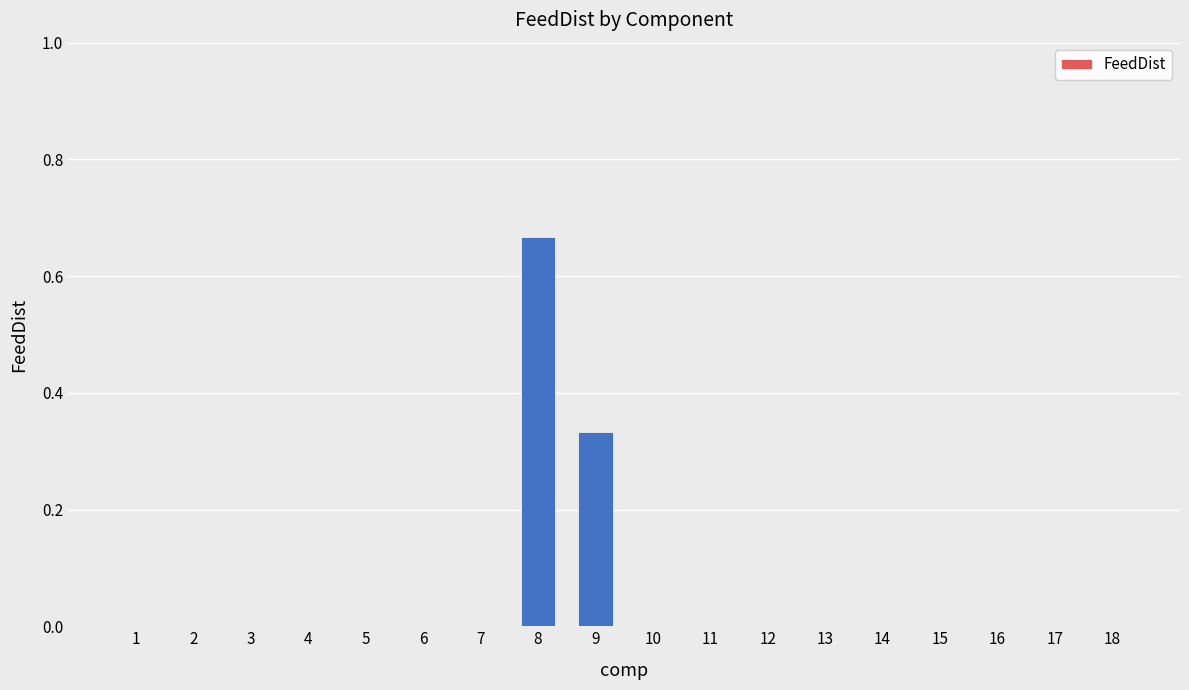

Is it true that the value at 17 is 0.0?

True